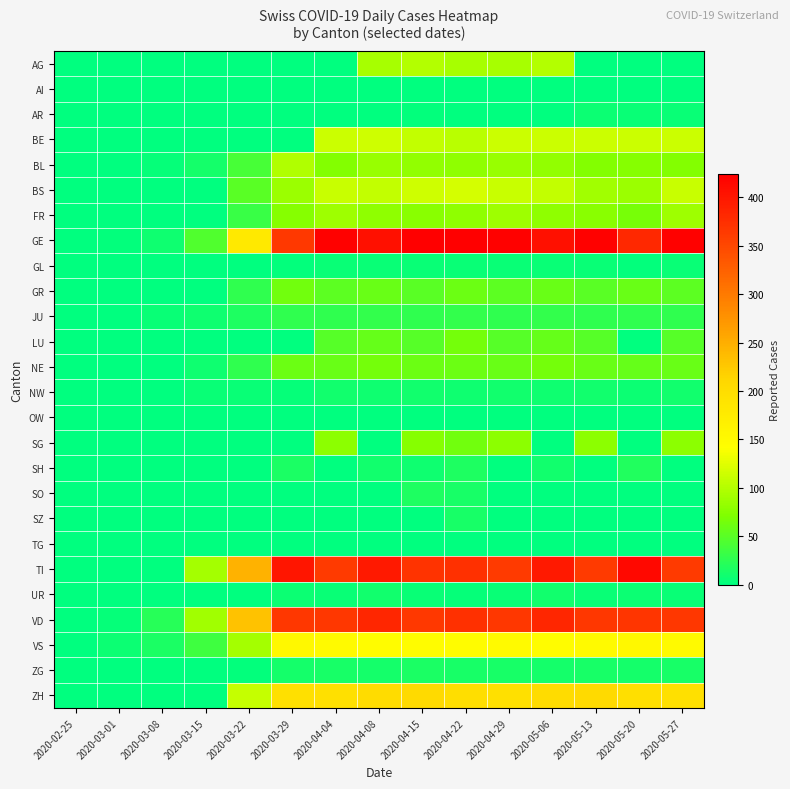

Which has a higher value, 2020-03-29 or 2020-03-15?

2020-03-29